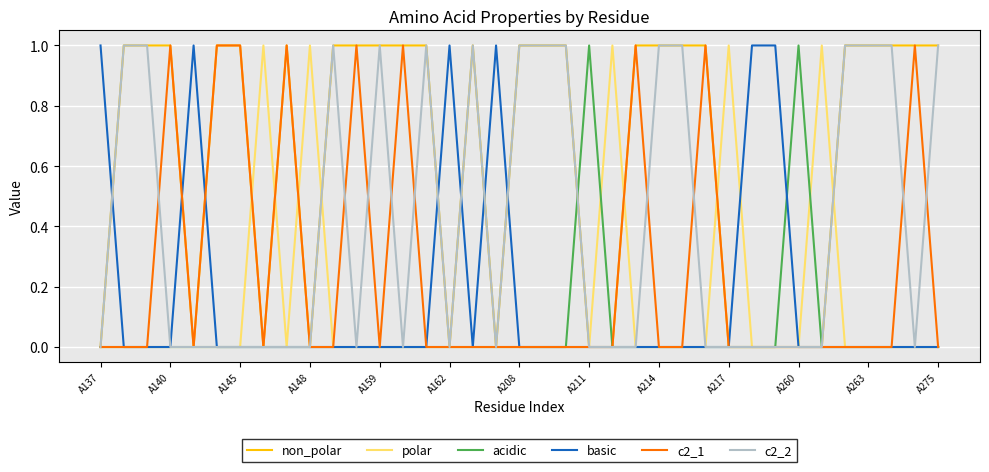

What is the maximum value for basic?

1